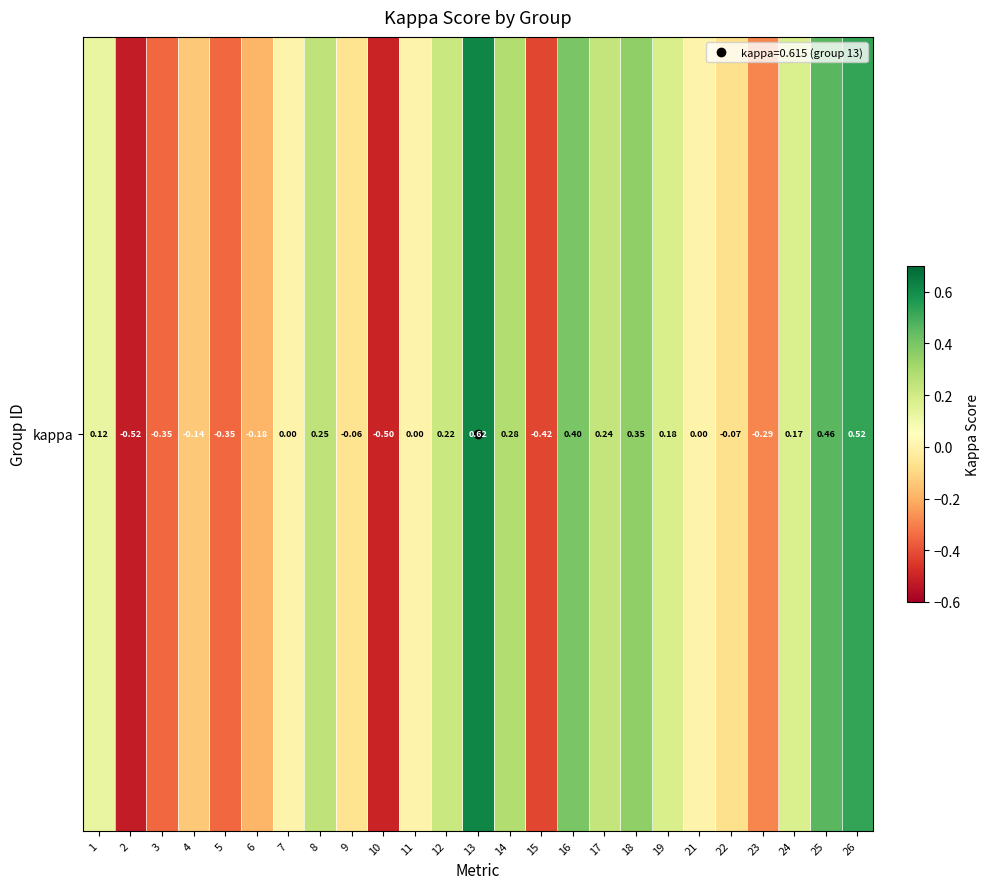

How many series are shown in this chart?

1